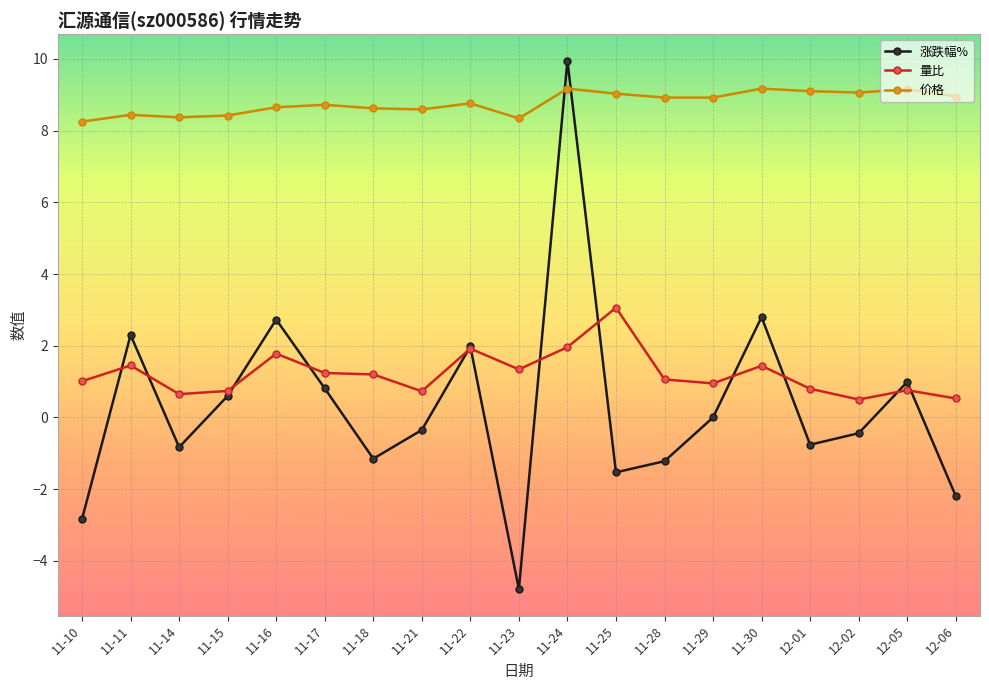

What is the spread (max minus min) of values at 11-15?

7.8